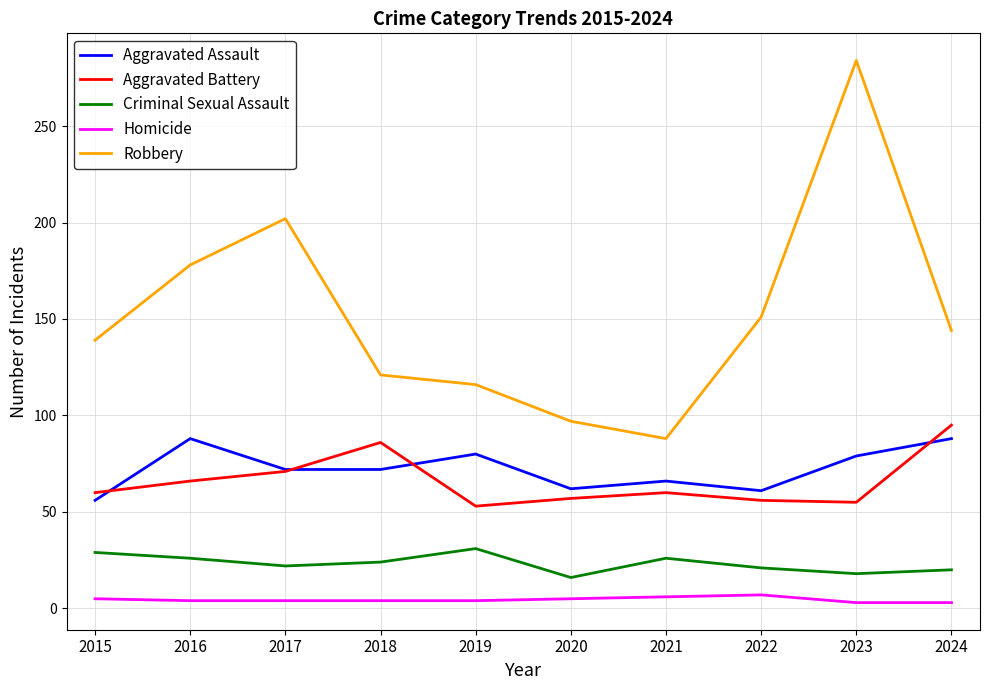

At 2018, list the series in order from smallest to largest.

Homicide, Criminal Sexual Assault, Aggravated Assault, Aggravated Battery, Robbery